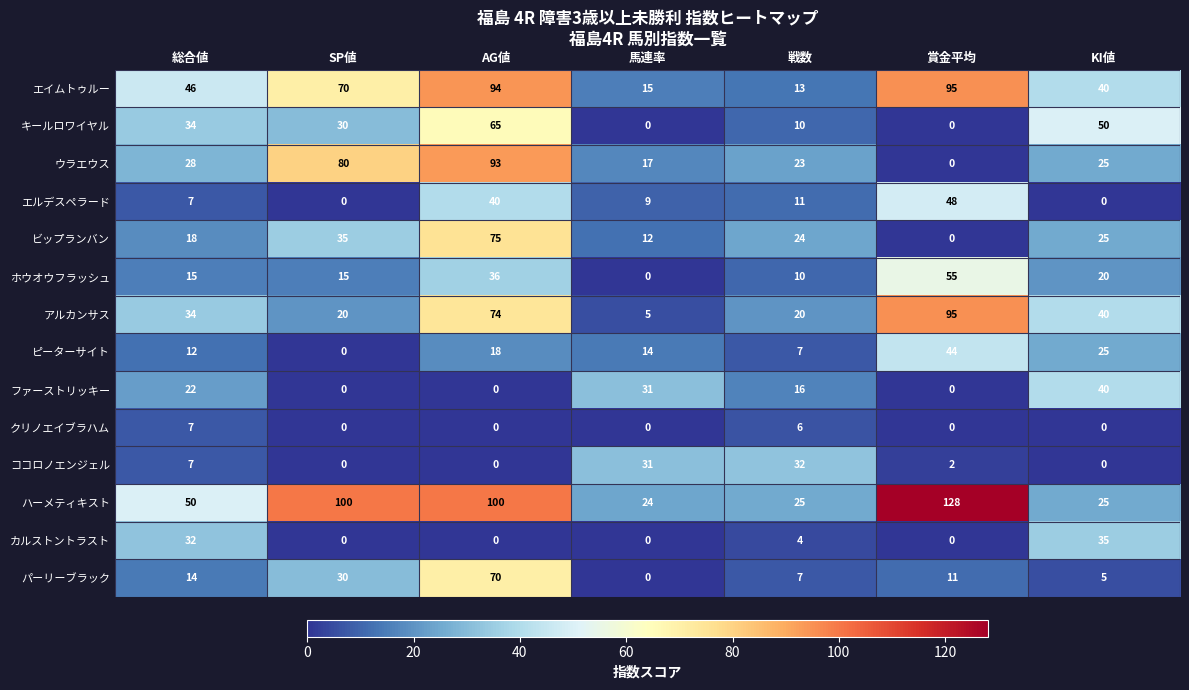

What is the spread (max minus min) of values at 戦数?

28